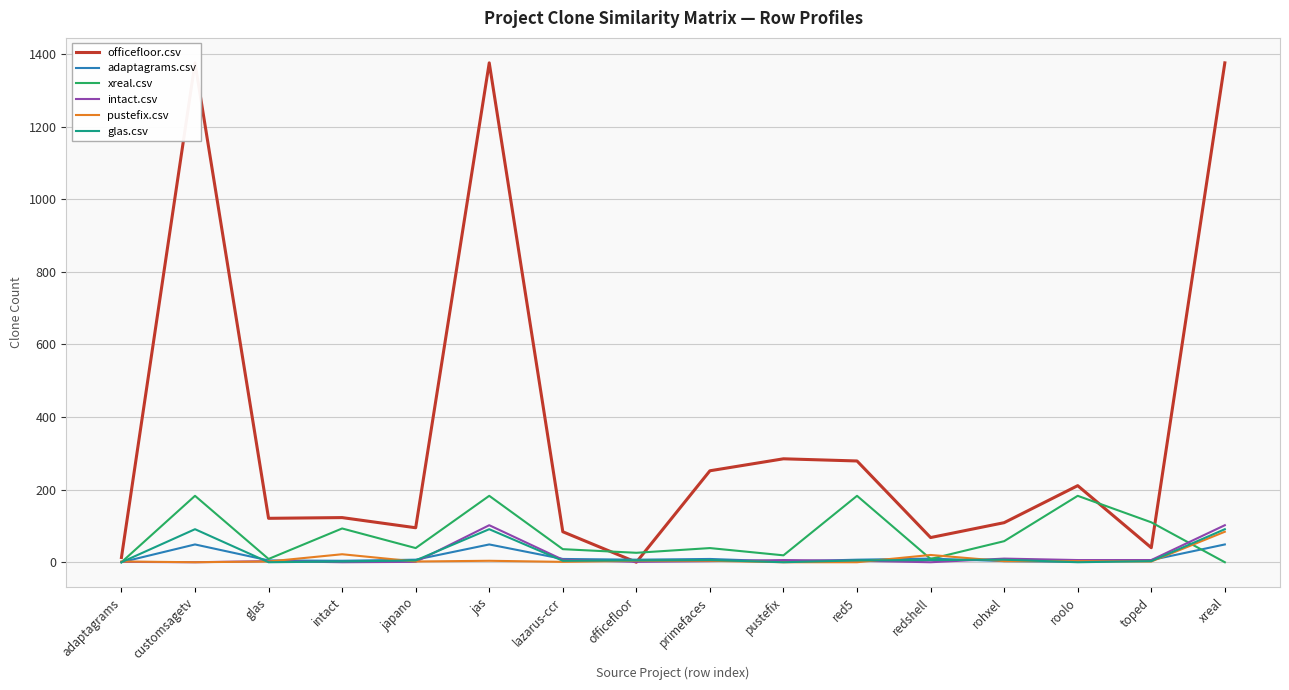

After their last crossing, which series has the higher values: officefloor.csv or pustefix.csv?

officefloor.csv